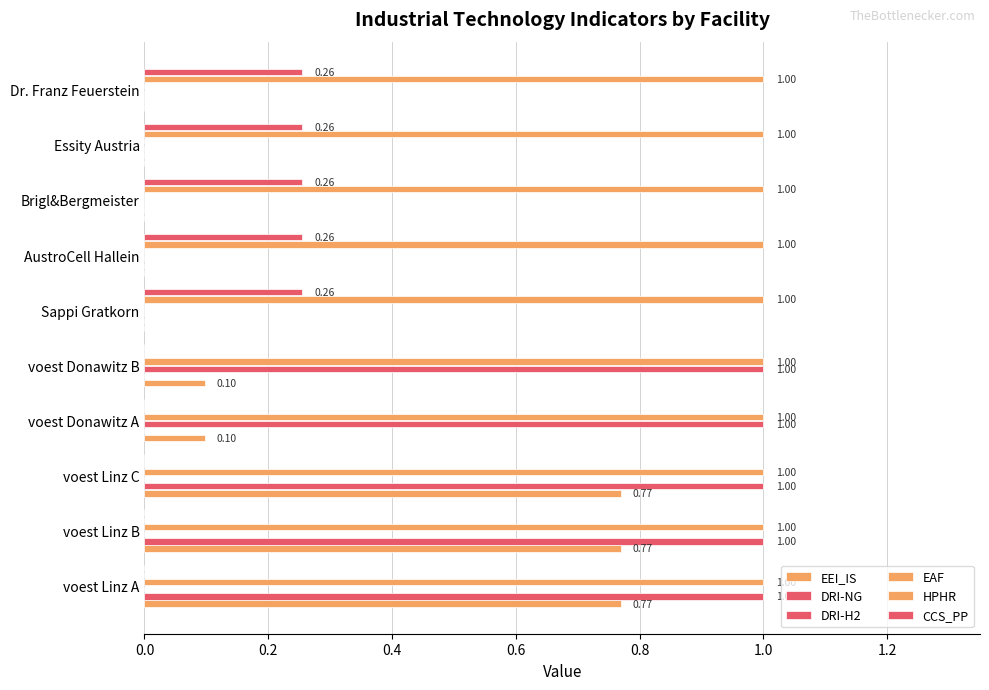

What is the average value of the CCS_PP series?

0.1